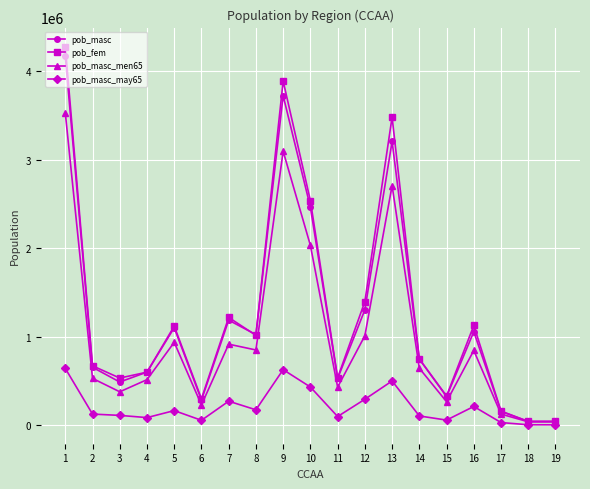

Between 5 and 11, which series saw the biggest shift?

pob_fem